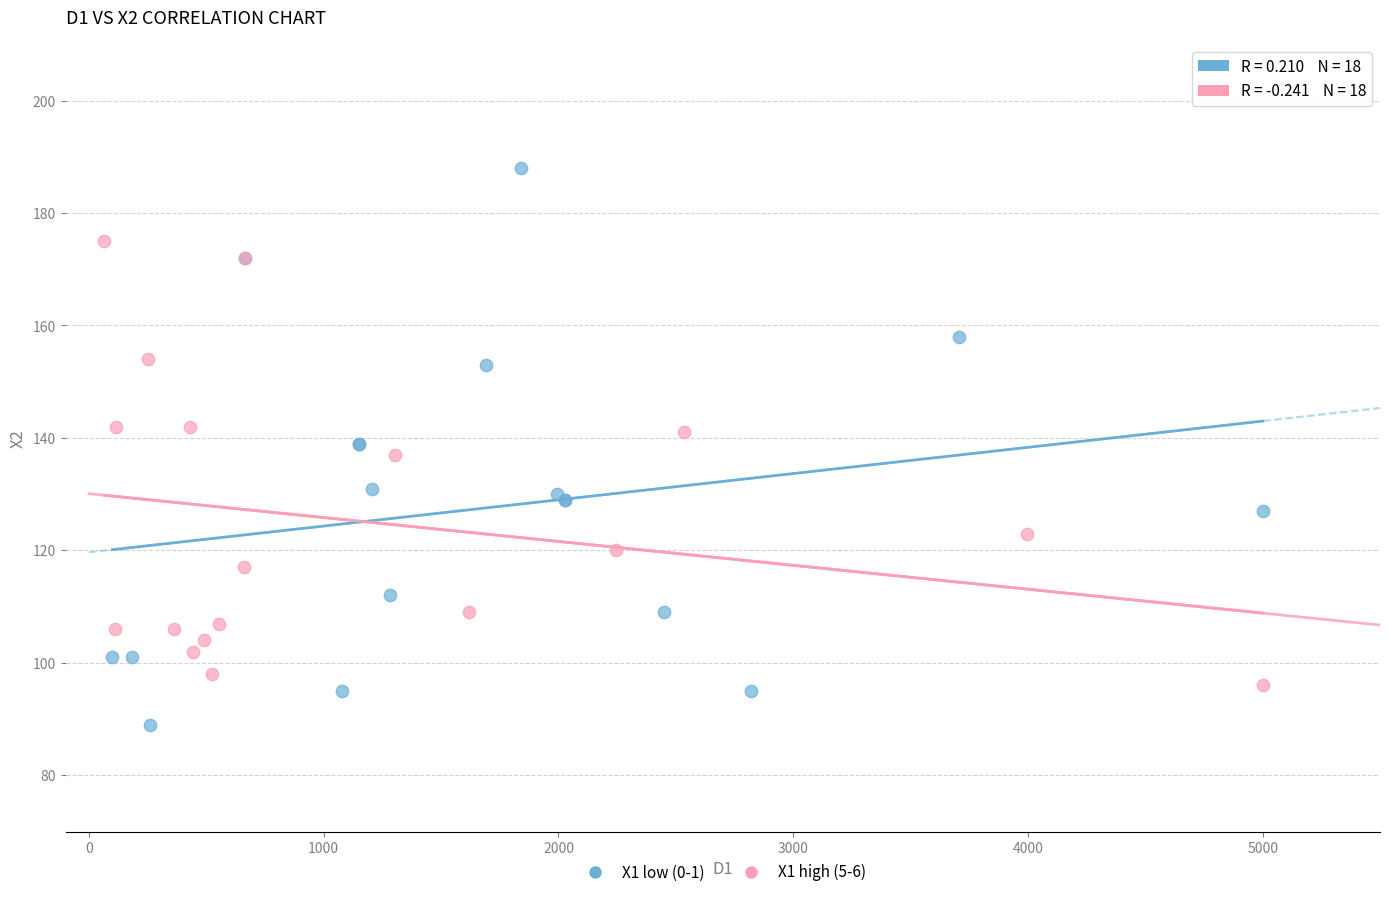

Which series has the widest spread of Y values?

X1 low (0-1)